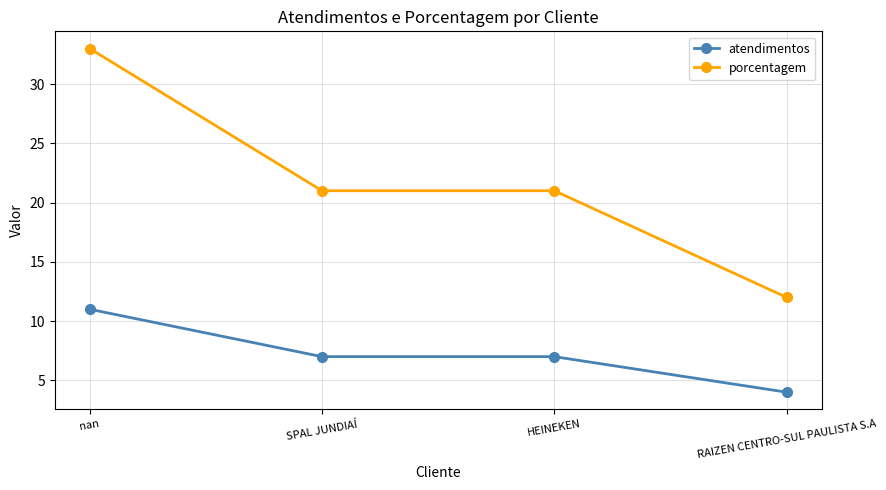

At how many categories does at least one series exceed 28?

1